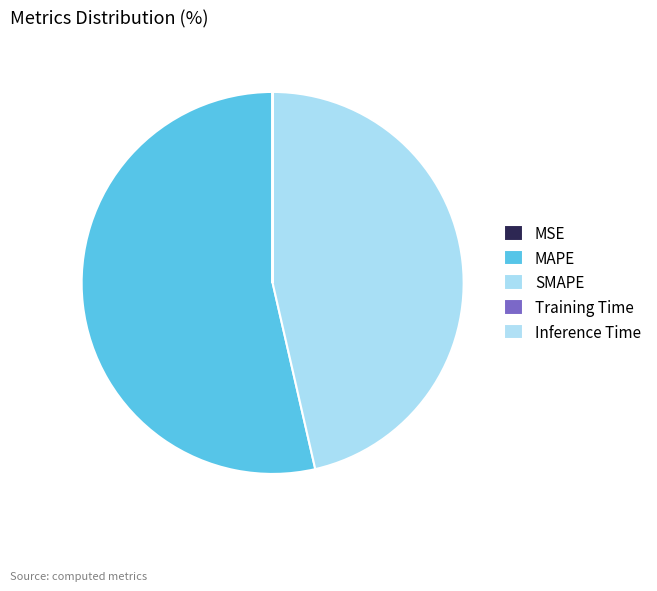

How many slices are in this pie chart?

5